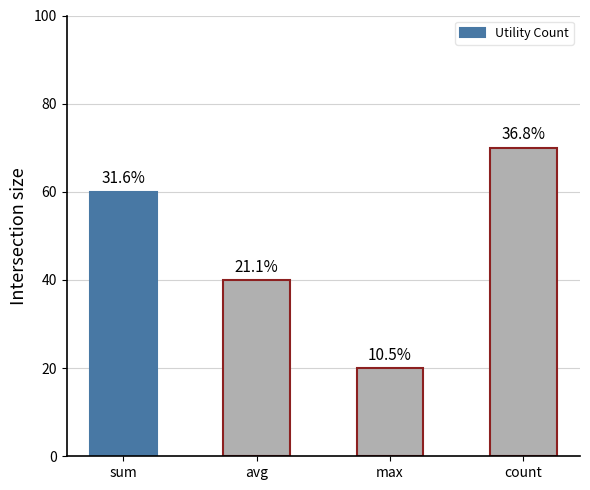

Are the bars horizontal?

No